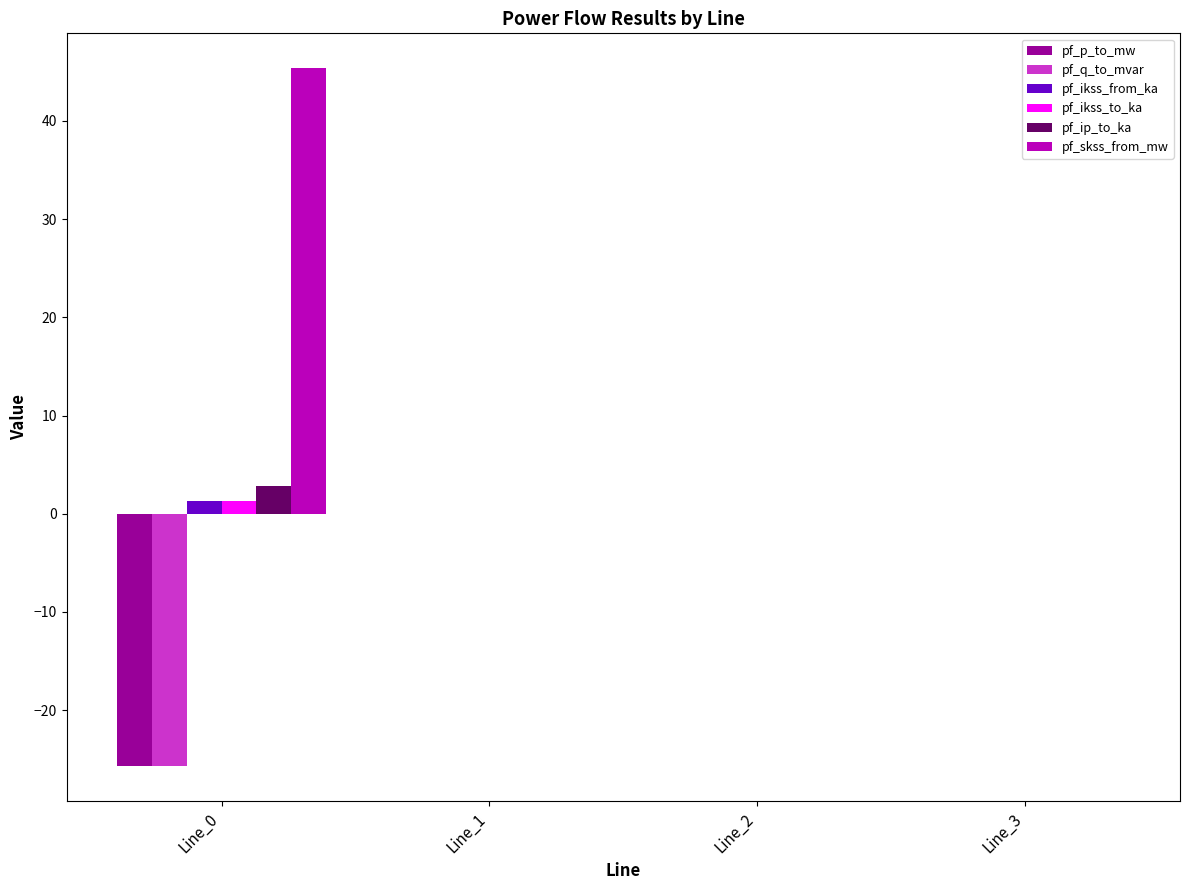

How many distinct data groups are displayed?

6